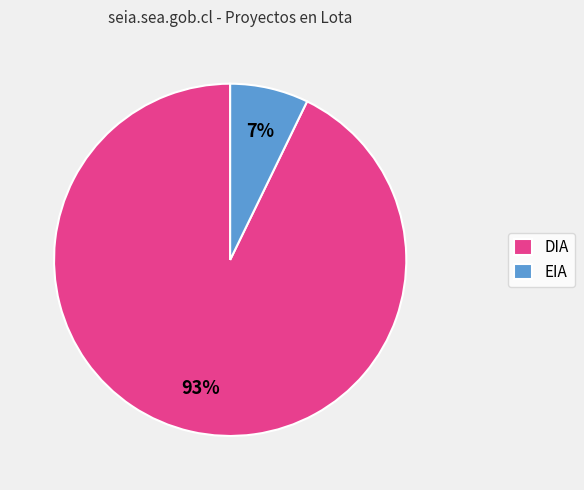

Between EIA and DIA, which is larger?

DIA